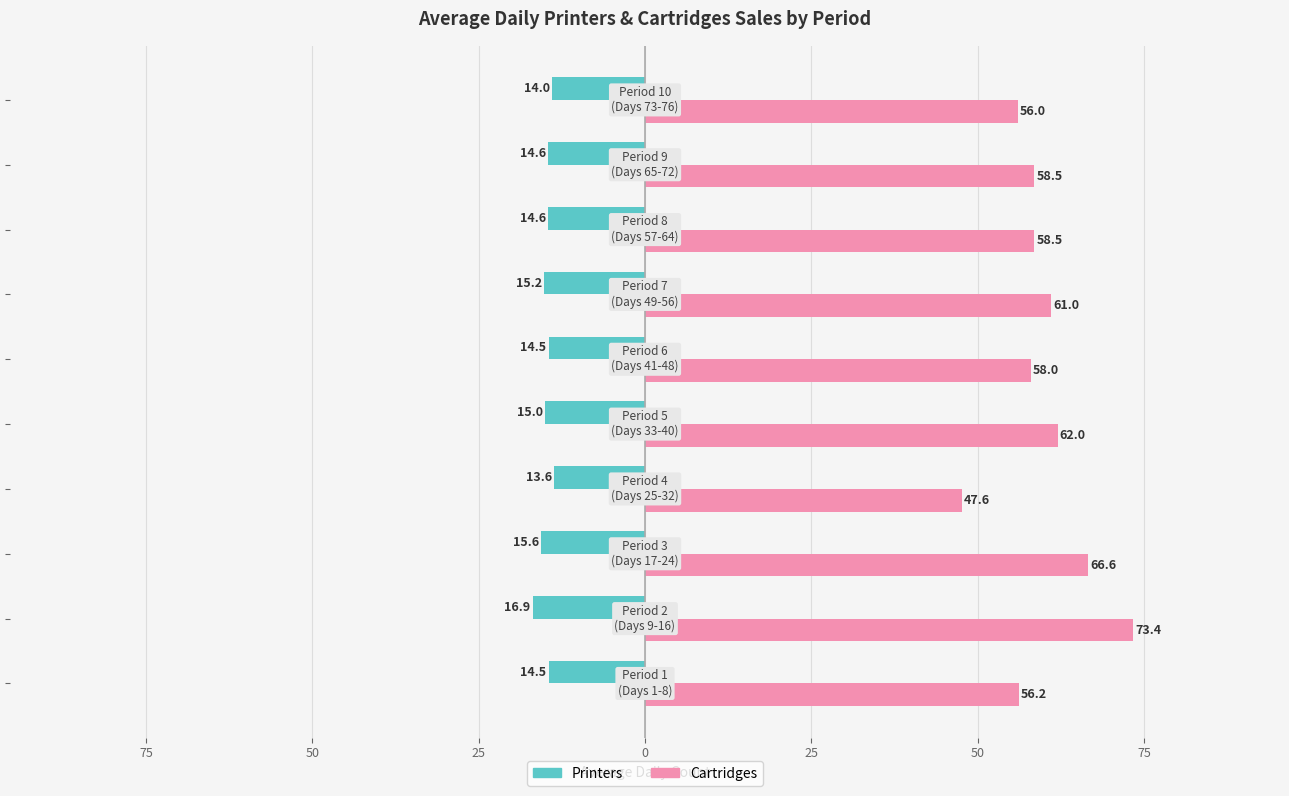

What are all the series names shown in the legend?

Printers, Cartridges